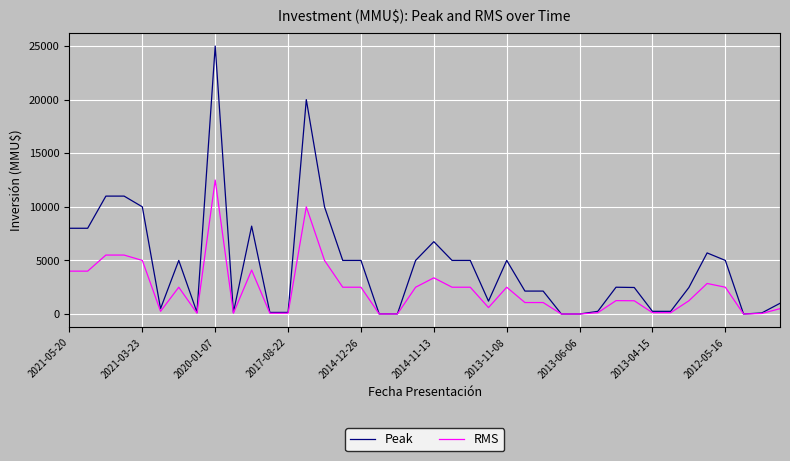

List the series in order of their overall mean, lowest first.

RMS, Peak